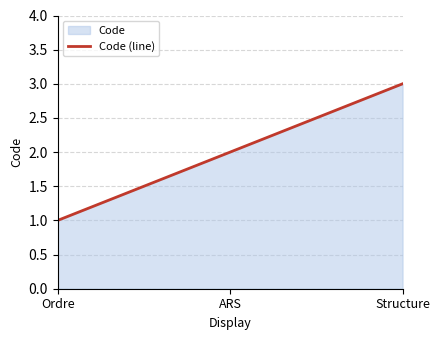

List the labels in order of value, largest first.

Structure, ARS, Ordre